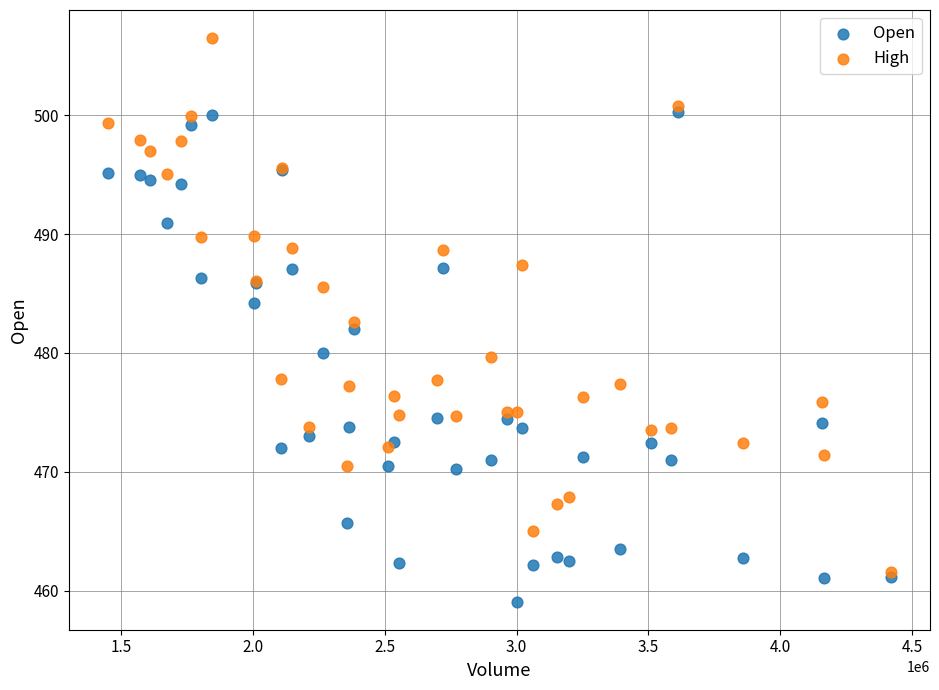

Which series has the largest Y range (max minus min)?

High